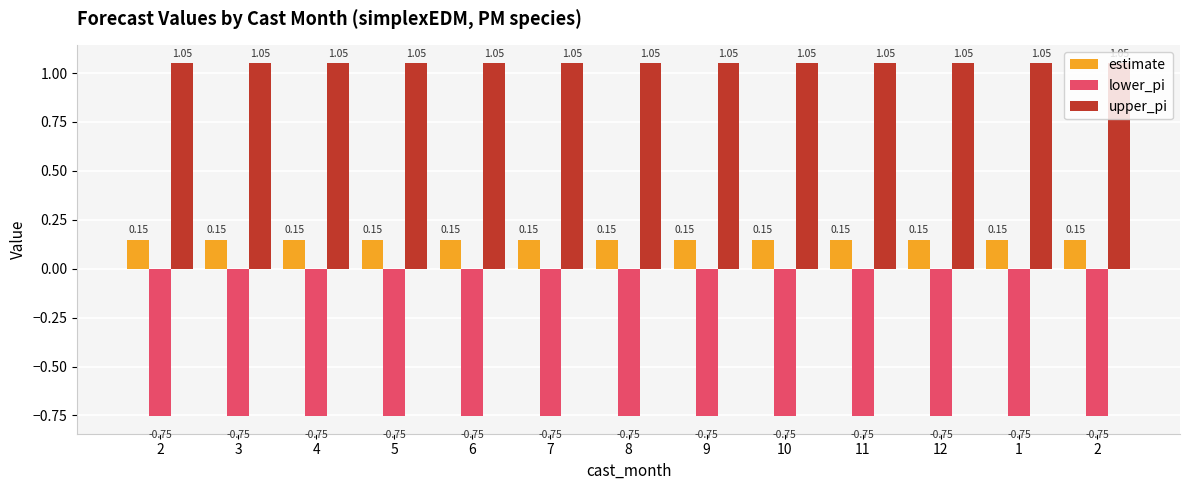

True or false: upper_pi has a value of 1.8 at 3.

False